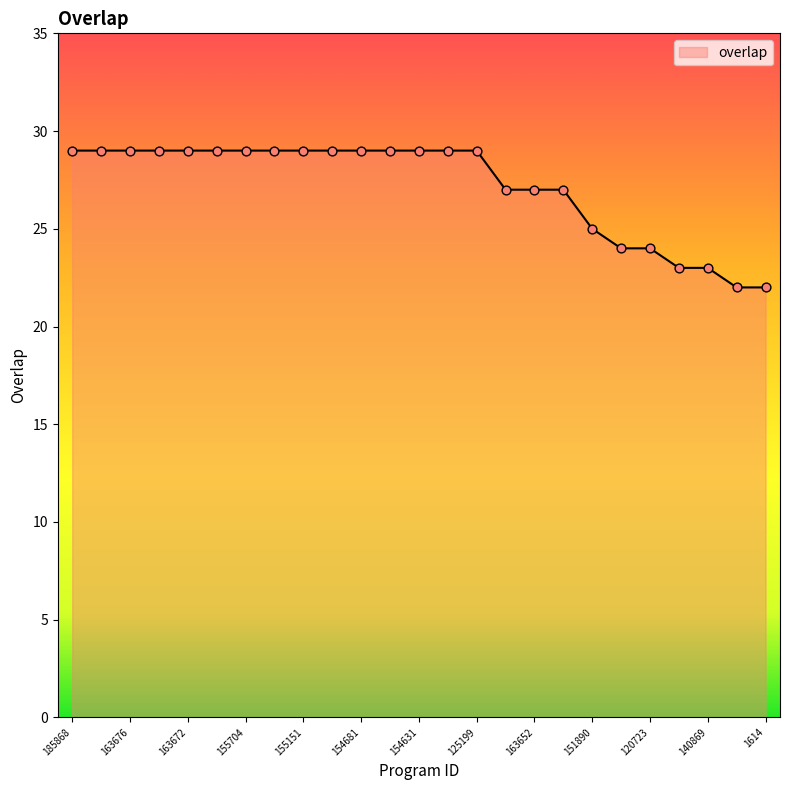

What is the difference between the maximum and minimum values?

7